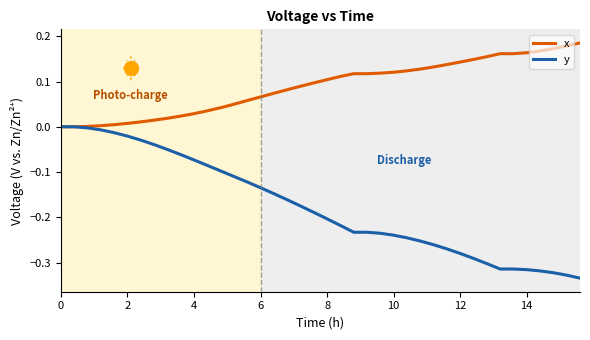

Which series has the widest spread of values?

y